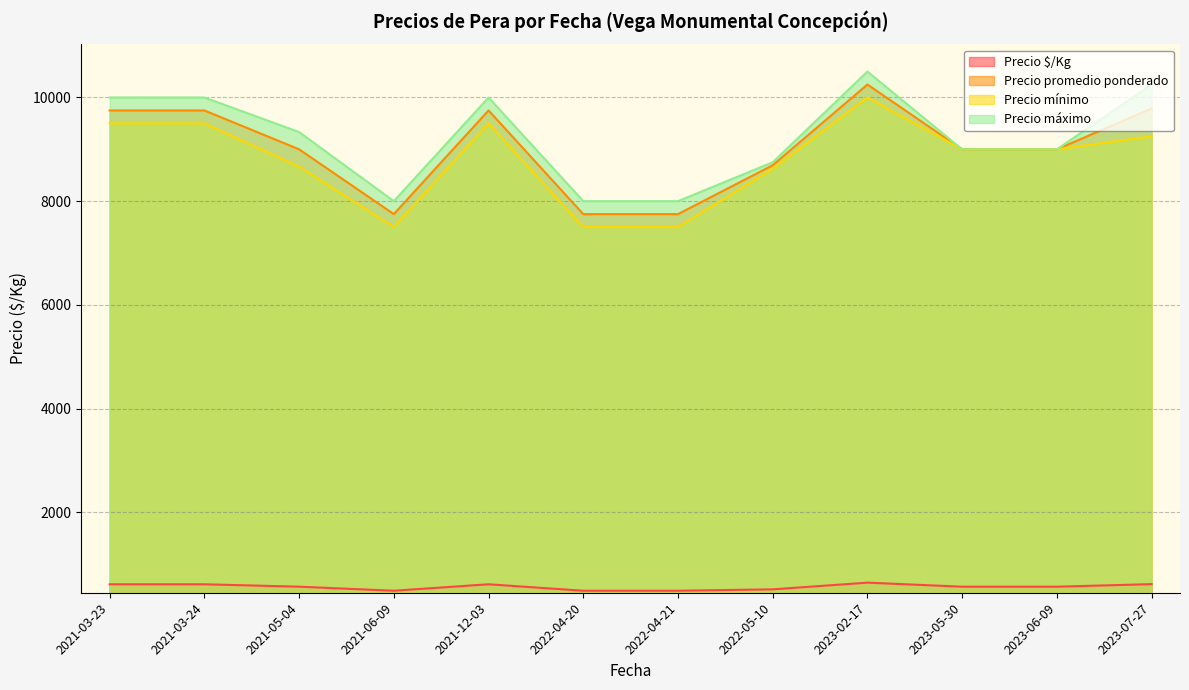

True or false: Precio promedio ponderado and Precio máximo cross at least once.

False